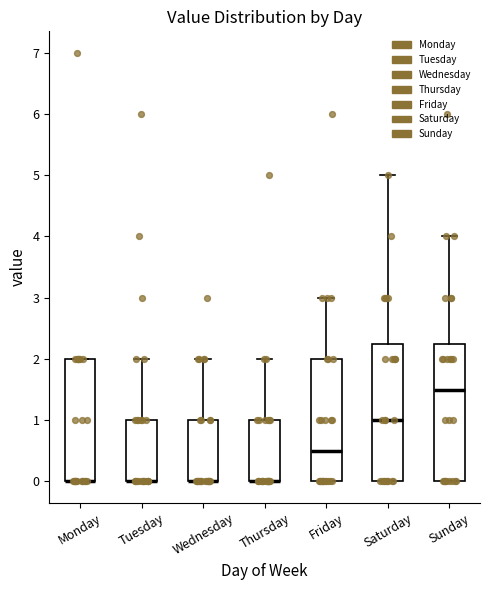

Where does the upper whisker of the box for Friday end on the y-axis? The values are not printed on the chart, so give them approximately, as read against the axis.

3.0